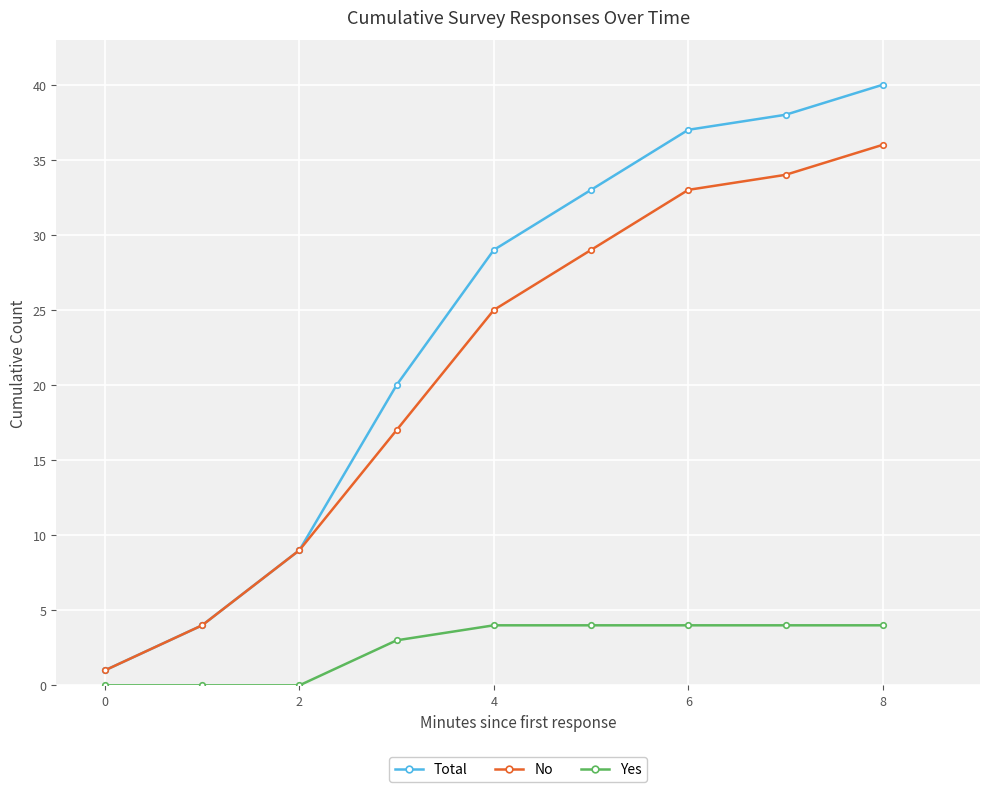

Which series has the largest range (max minus min)?

Total